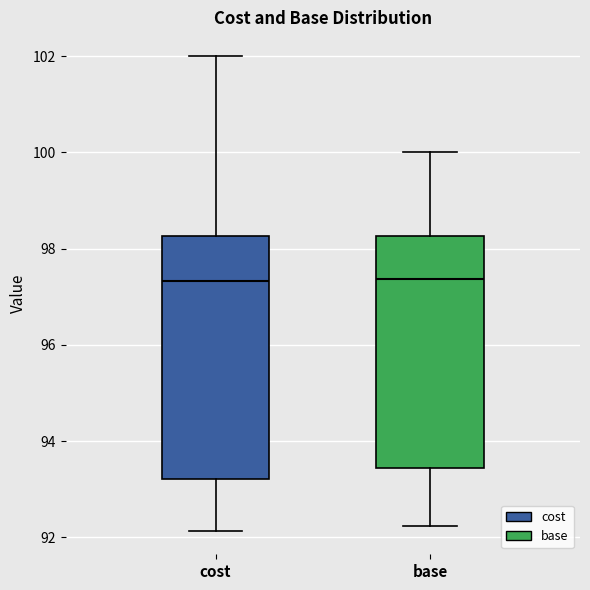

Reading left to right, transcribe this box plot: for each box, give where its median line is, the range the box spans, and where its two whiskers end, as read against the y-axis. The values are not printed on the chart, so give them approximately, as read against the axis.

cost: median 97.4, box 93.2 to 98.2, whiskers 92.2 to 102.0
base: median 97.4, box 93.4 to 98.2, whiskers 92.2 to 100.0